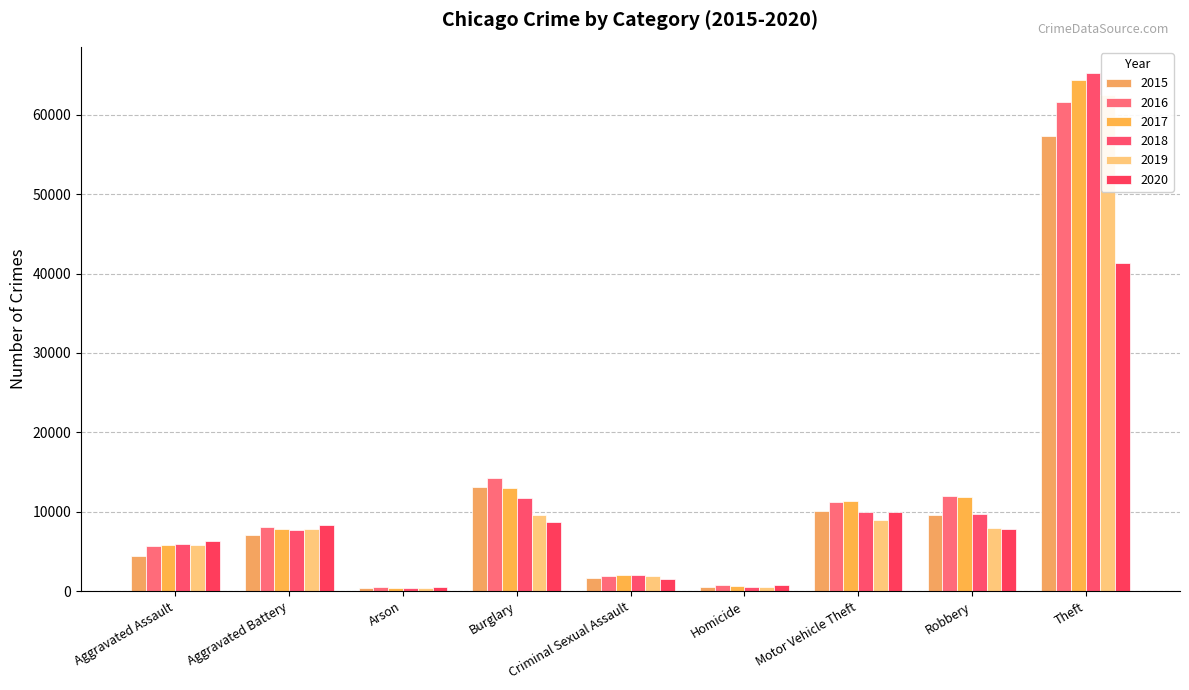

The 2015 series shows 57352 at Theft. True or false?

True